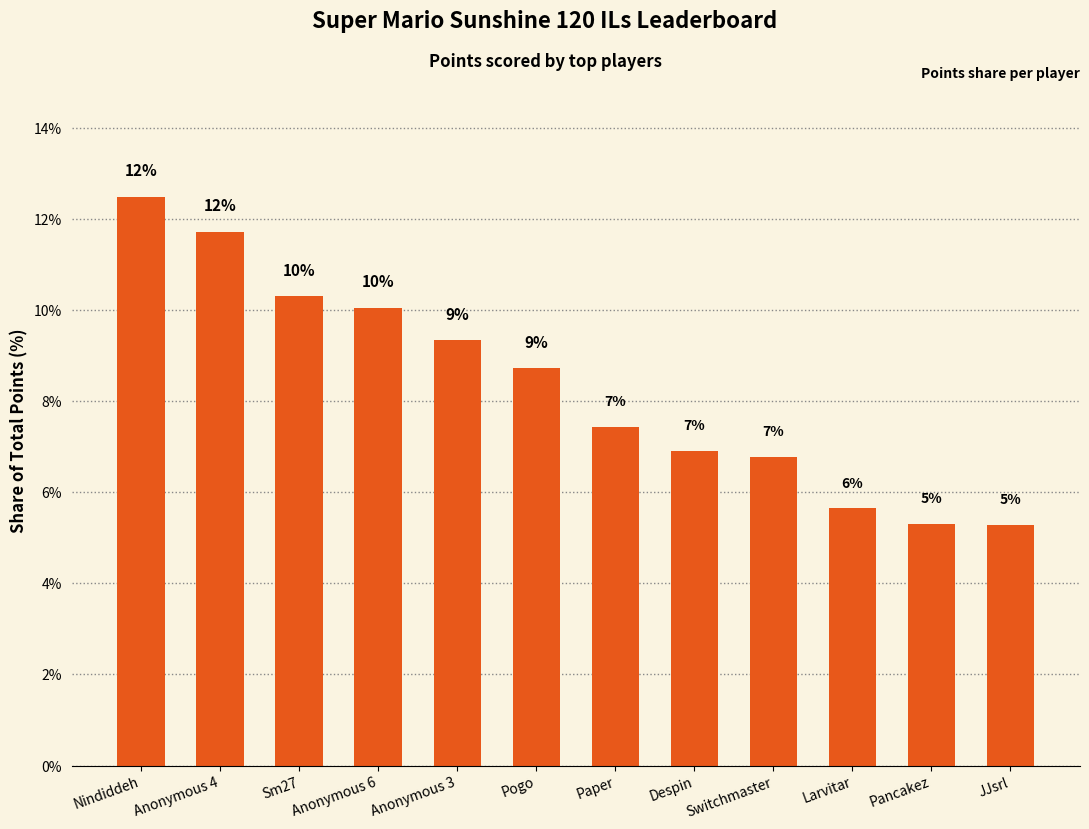

What is the label of the 1st bar from the left?

Nindiddeh